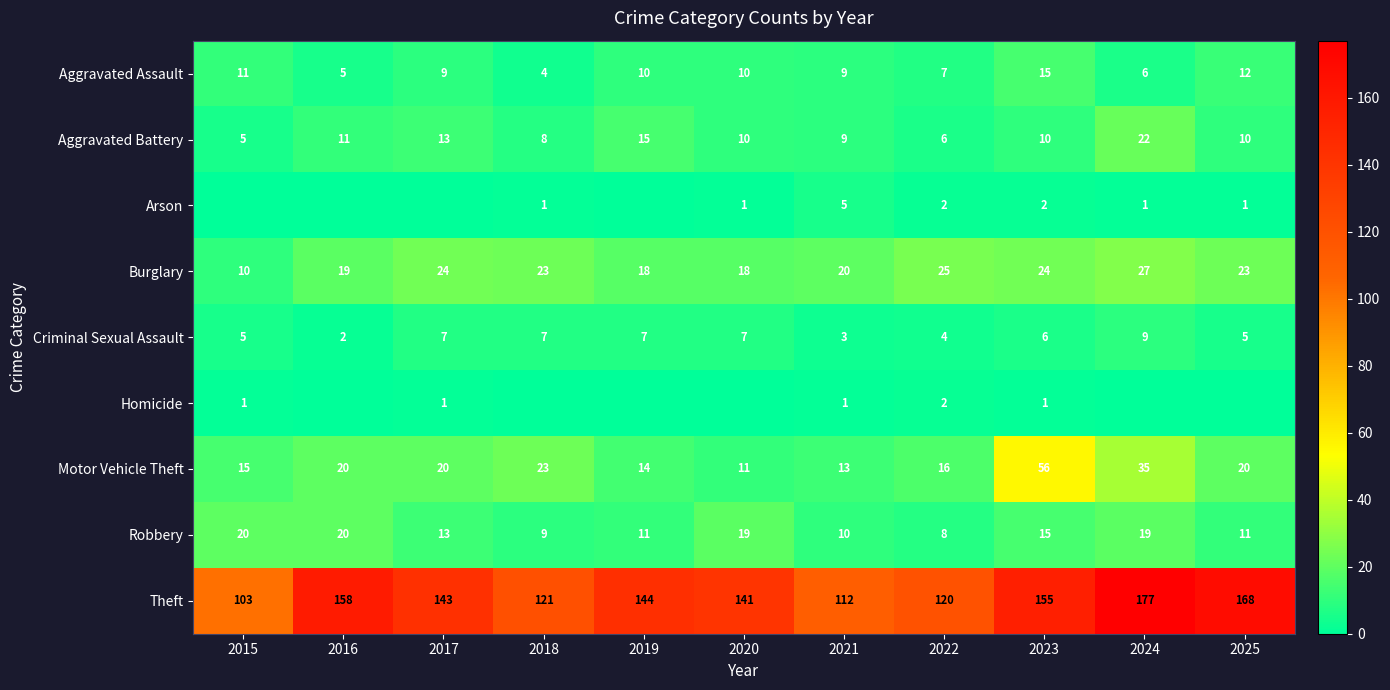

At which label does Motor Vehicle Theft reach its peak?

2023